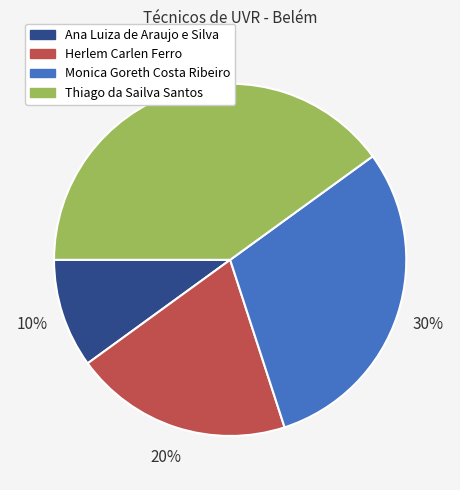

True or false: Thiago da Sailva Santos accounts for 40% of the total.

True